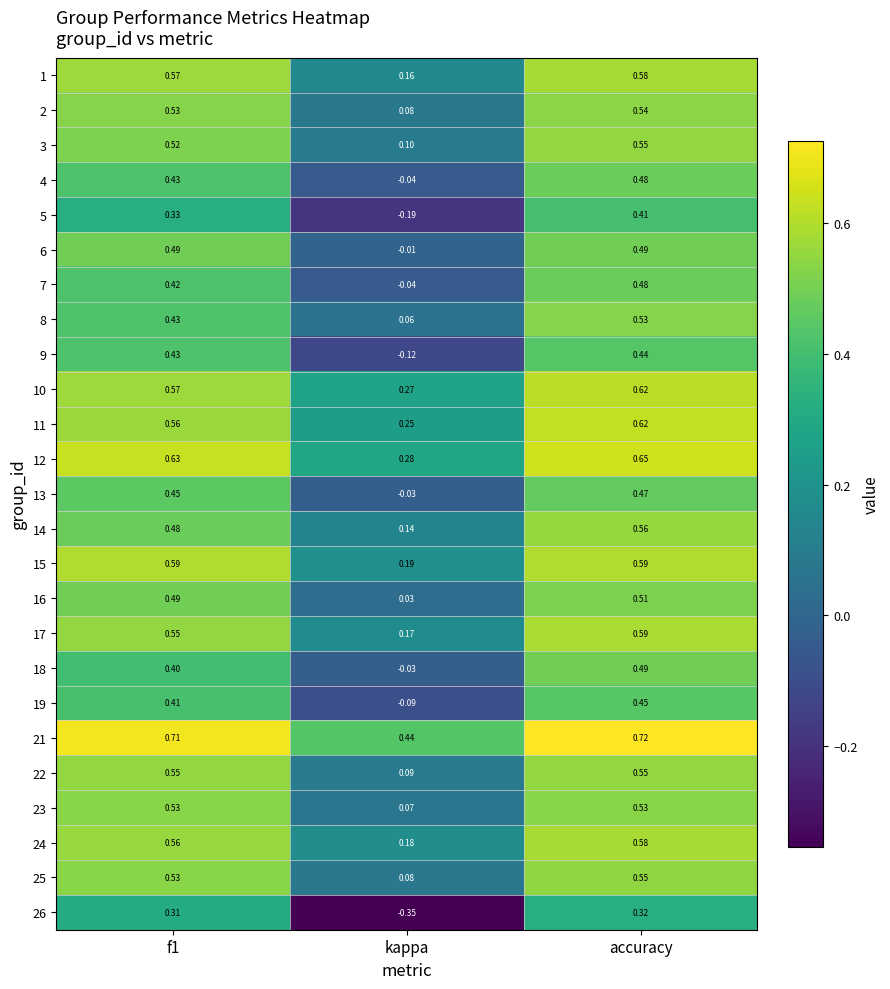

What is the difference between the highest and lowest values at kappa?

0.8